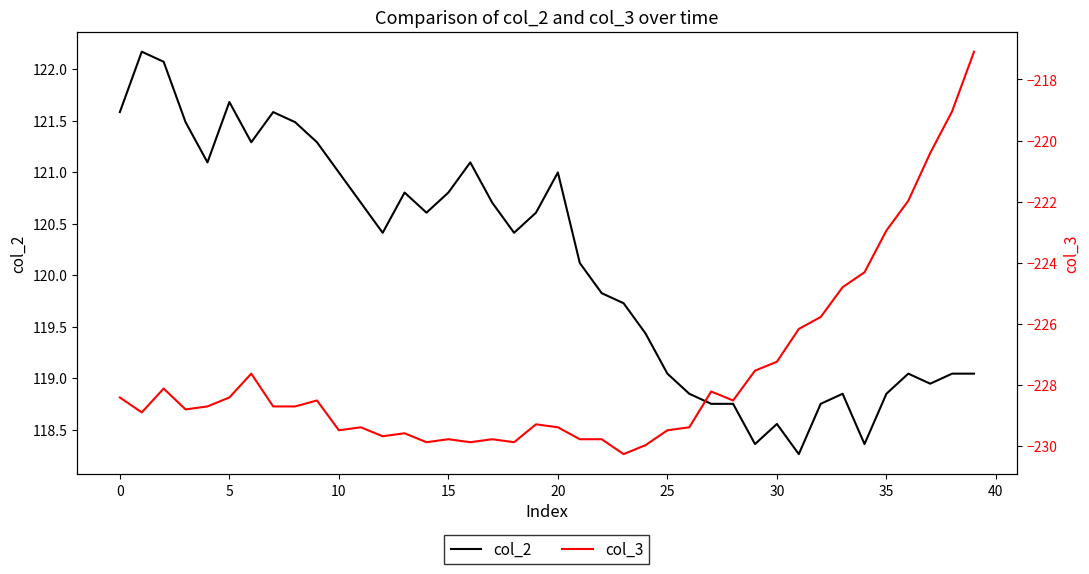

The col_3 series shows -229.3 at 19. True or false?

True